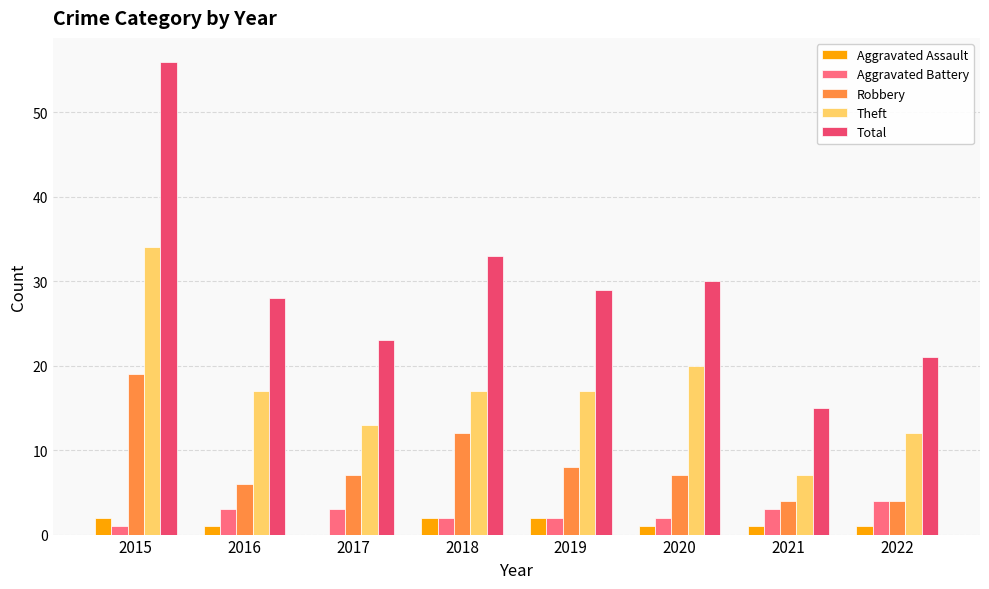

Where does the Theft series first go above 17?

2015